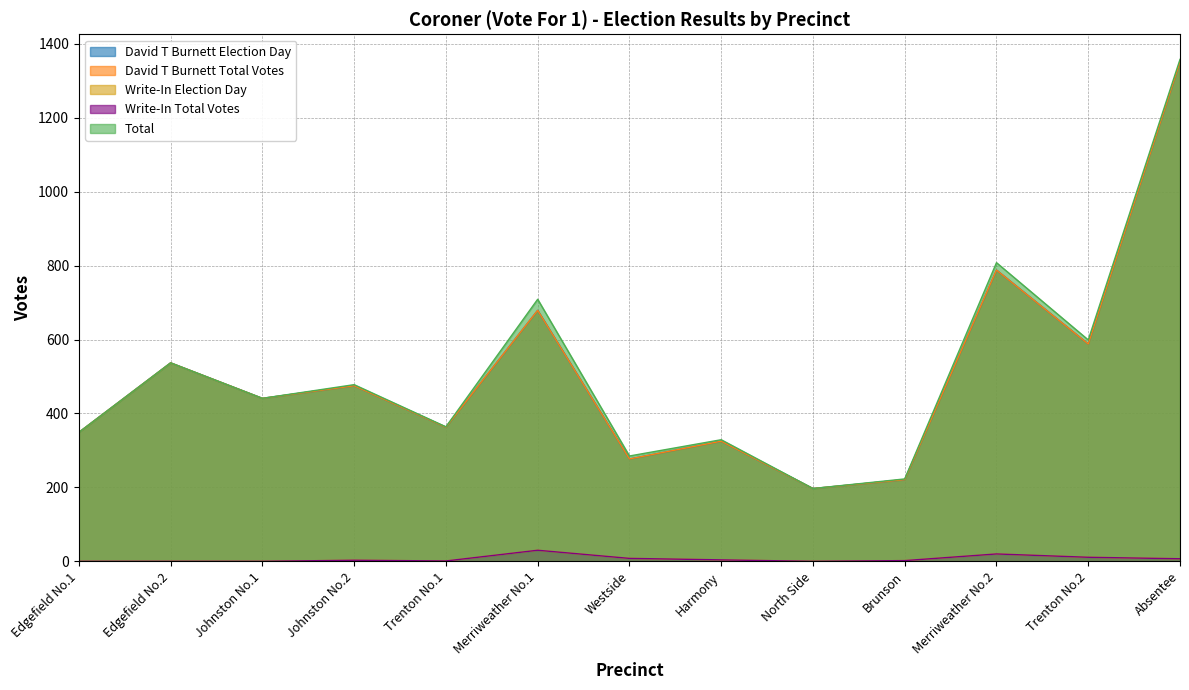

Which series has the largest range (max minus min)?

Total